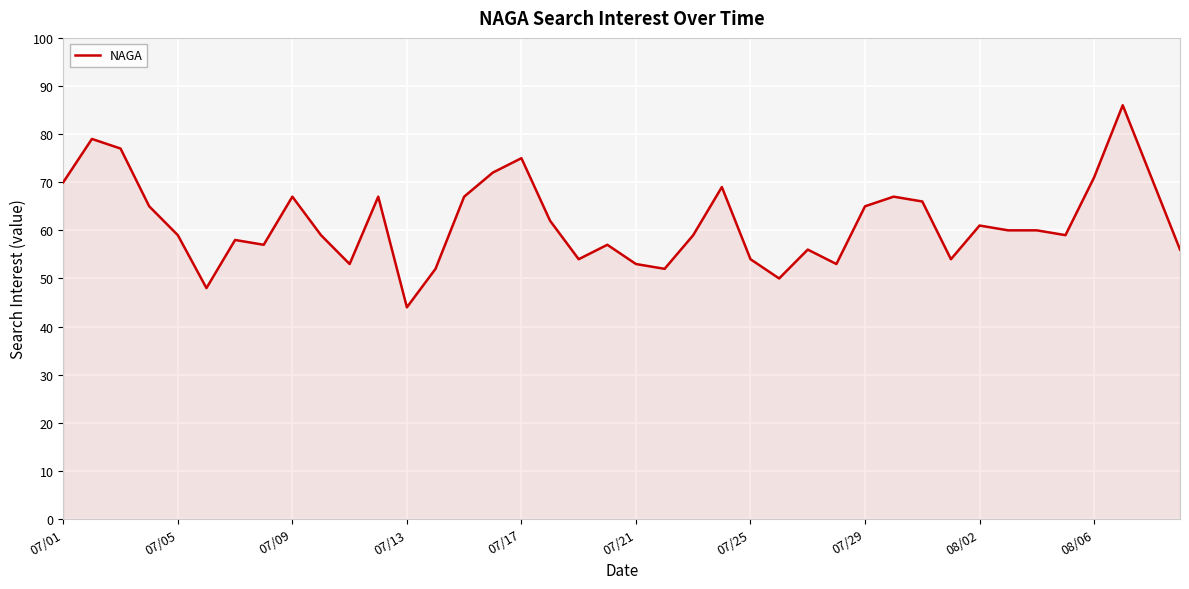

What is the greatest value displayed?

86